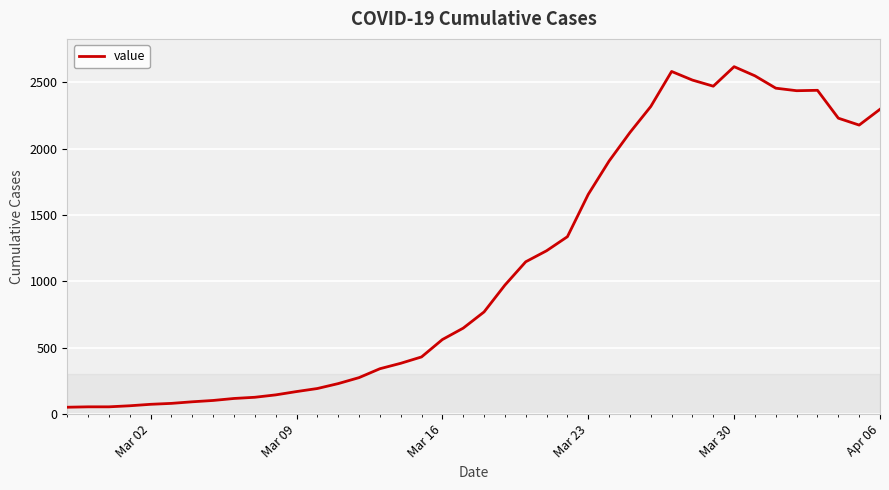

Does the chart display data point markers on the line(s)?

No